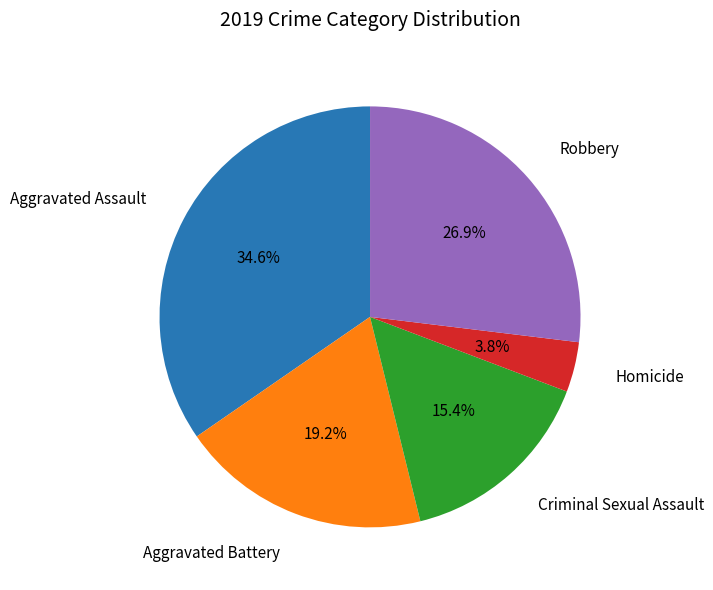

Is there any slice that represents more than half of the pie?

No